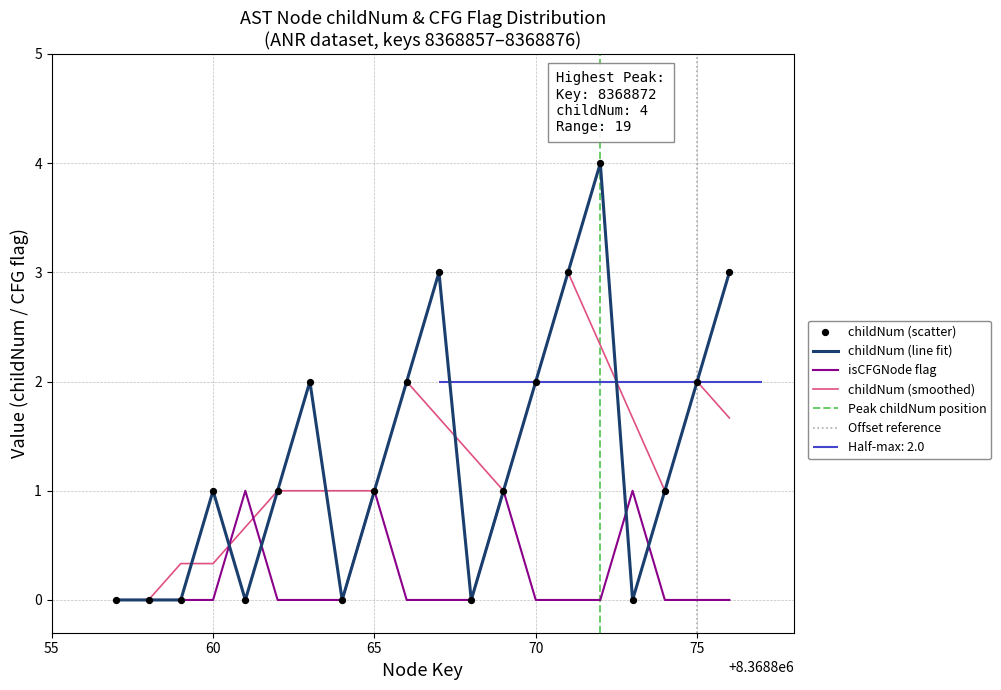

At how many categories does at least one series exceed 0?

15